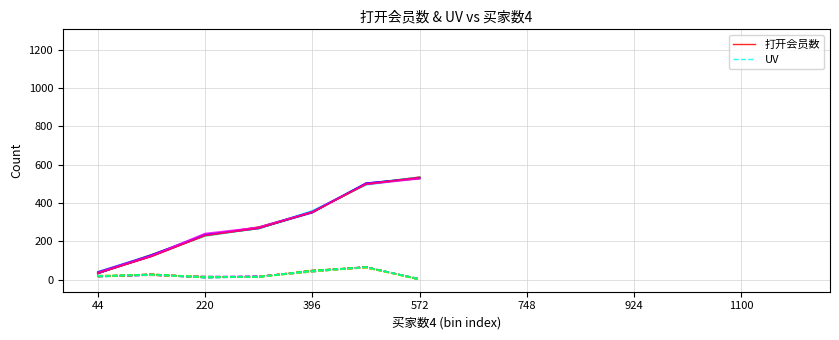

True or false: 打开会员数 and UV cross at least once.

False